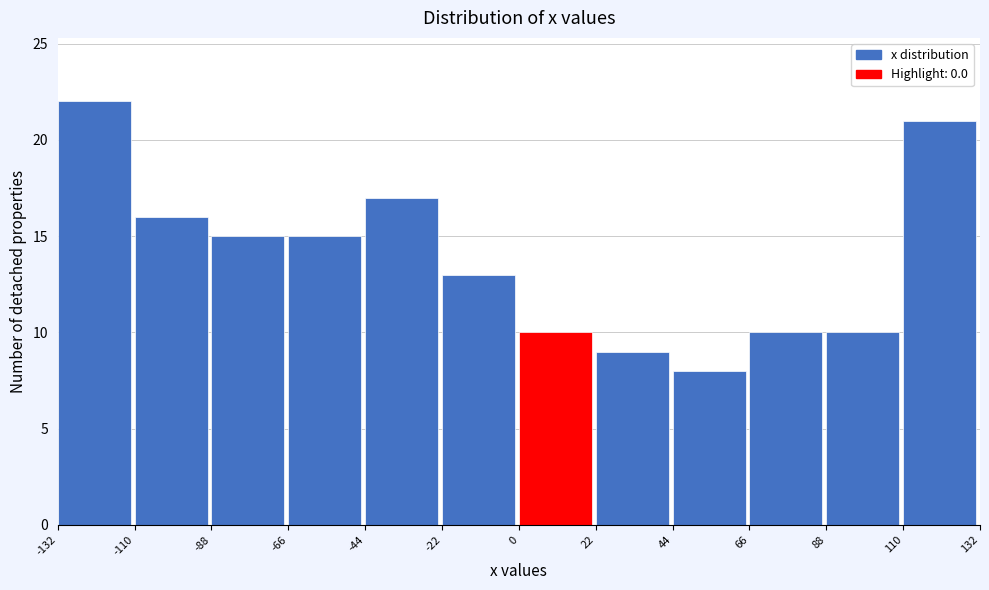

What is the height of the bar covering 66 to 88 on the x-axis? The values are not printed on the chart, so give them approximately, as read against the axis.

10